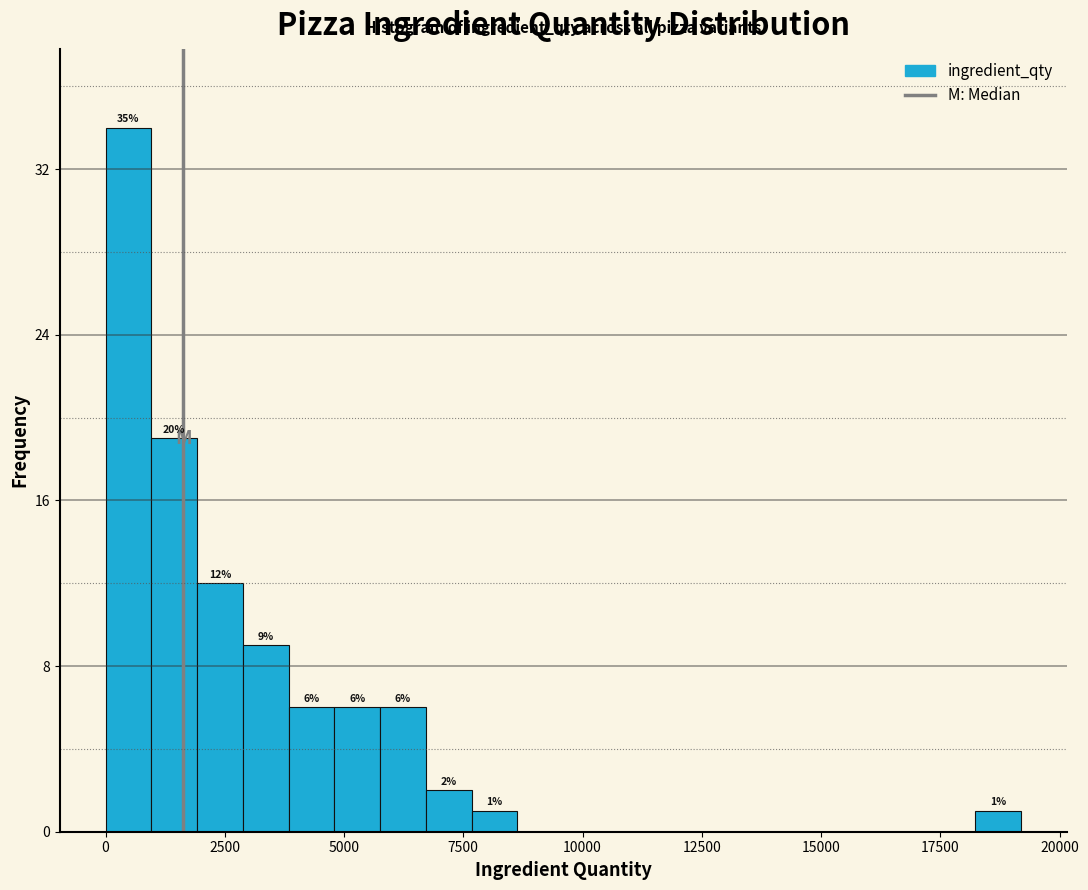

Read against the x-axis, roughly where is the centre of the tallest bar?

500